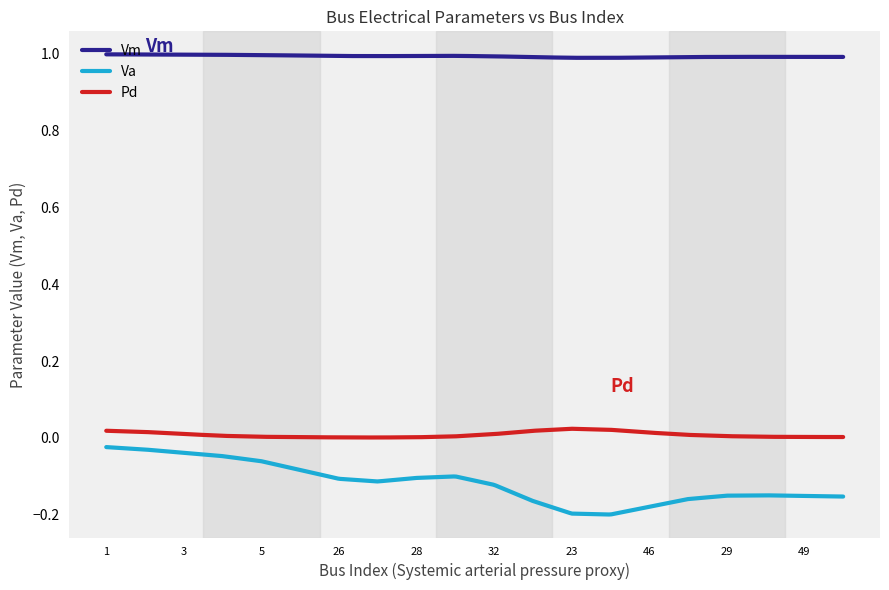

Which series has the largest range (max minus min)?

Va